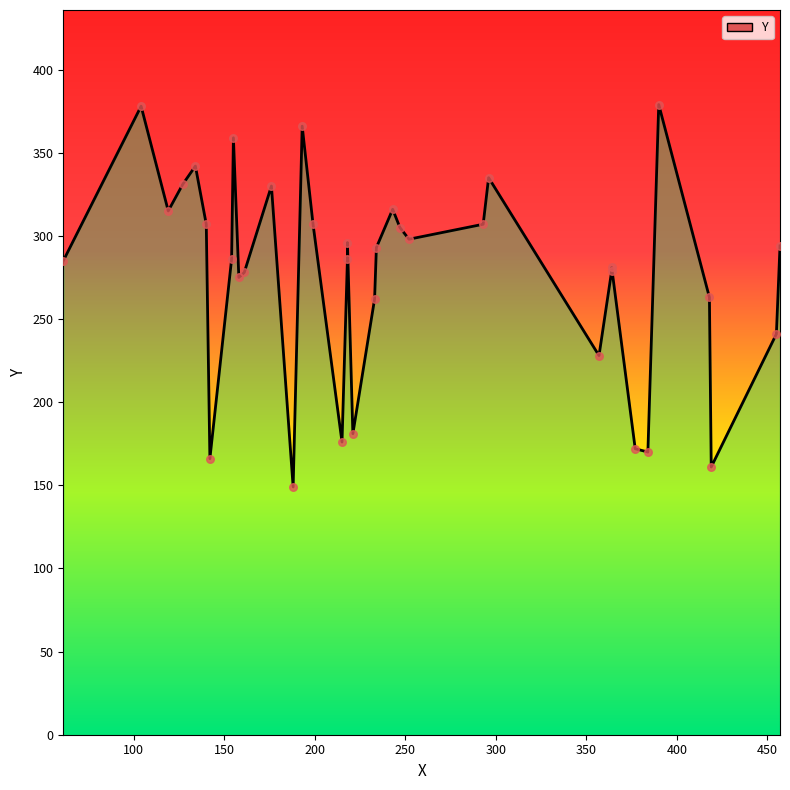

Which has a higher value, 127 or 252?

127